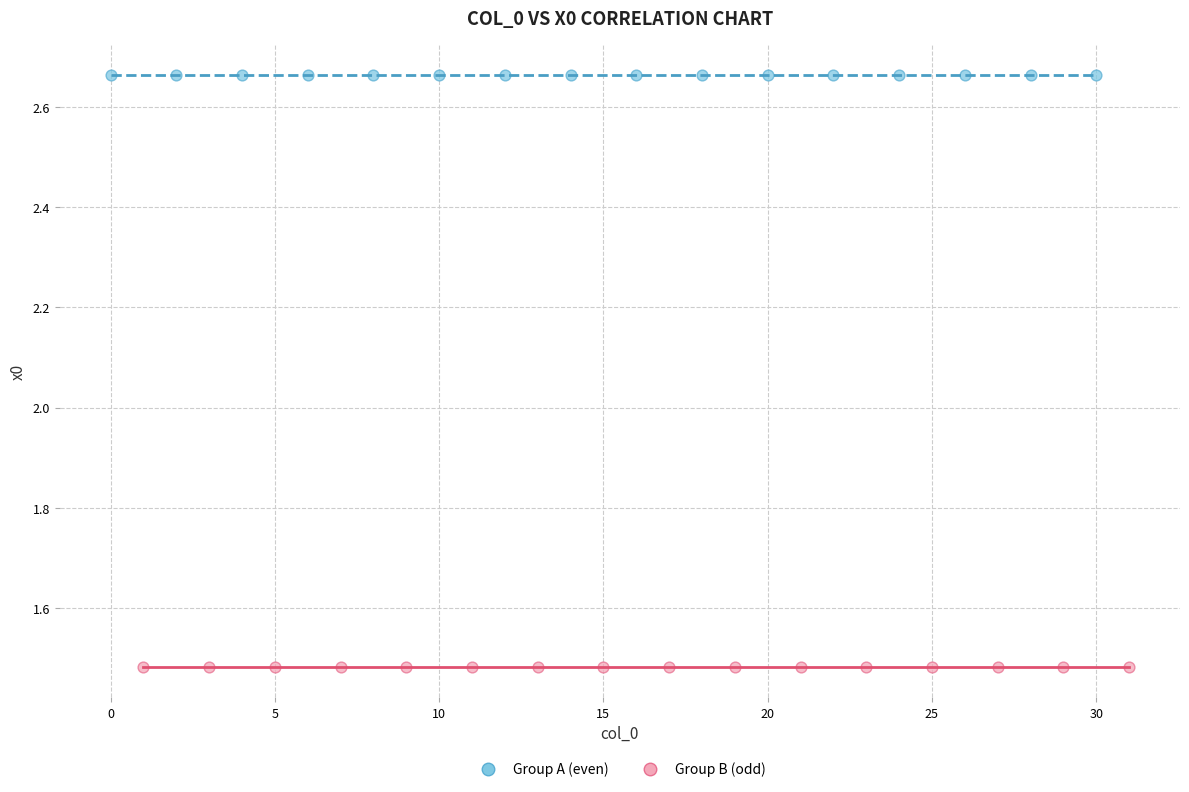

Which series reaches the minimum Y coordinate?

Group B (odd)